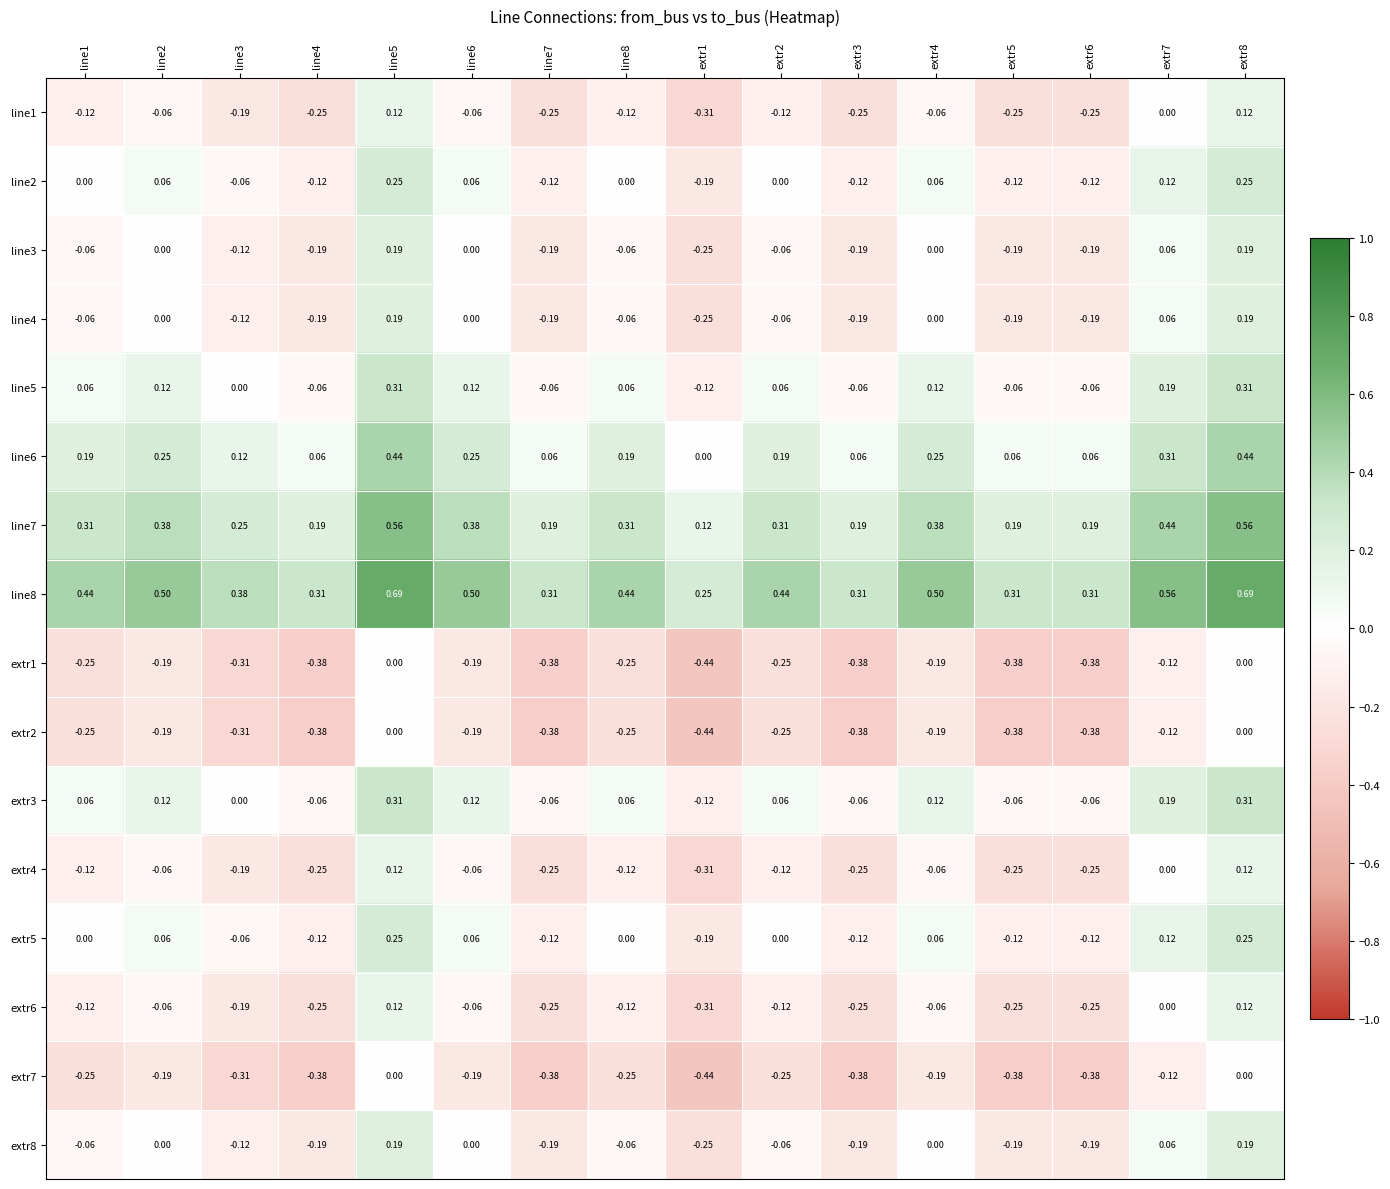

How many series are shown in this chart?

16